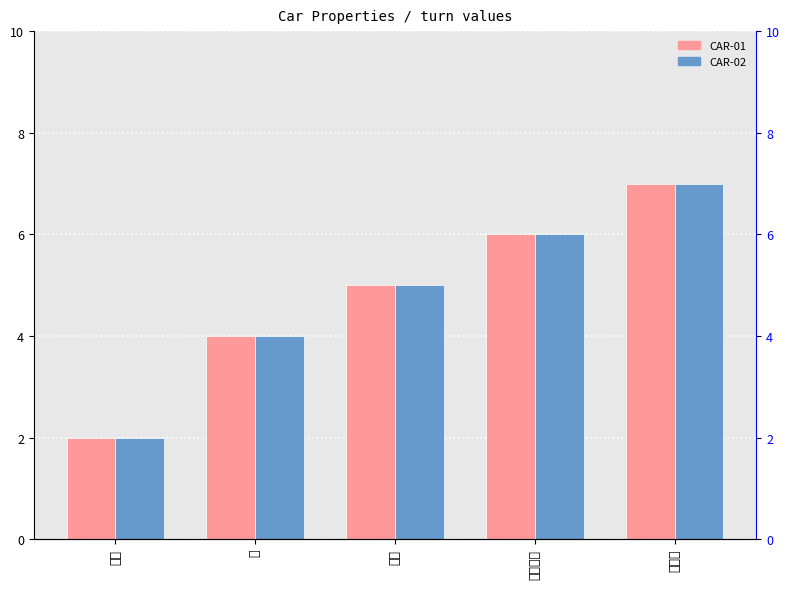

Which category has the lowest value across all series?

種別